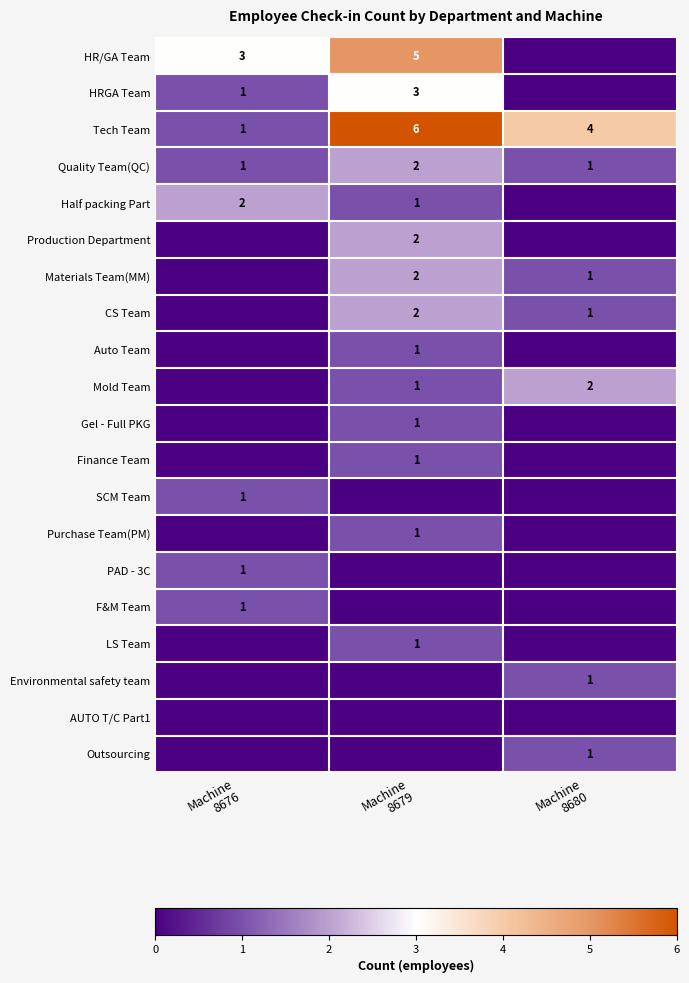

The value of Environmental safety team at Machine 8679 is 0. True or false?

False